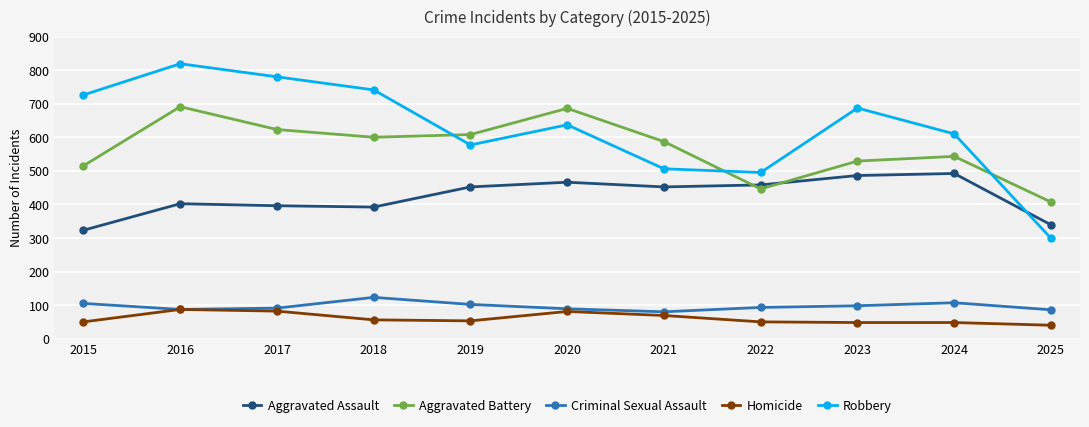

What is the difference between the highest and lowest values at 2022?

445